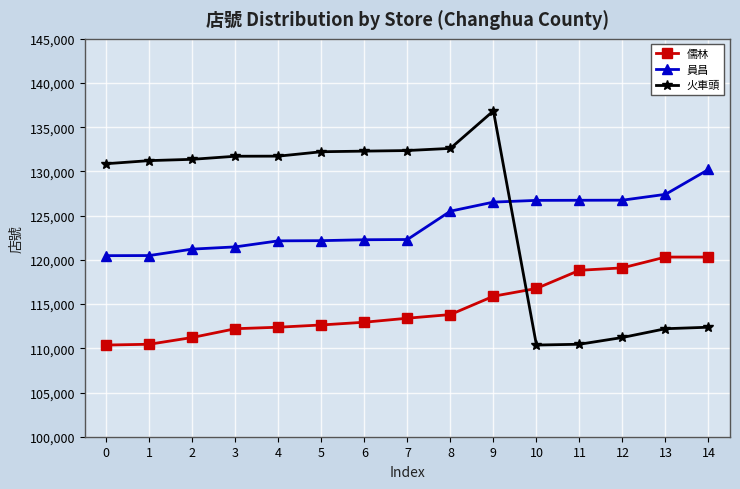

Which series has the largest range (max minus min)?

火車頭